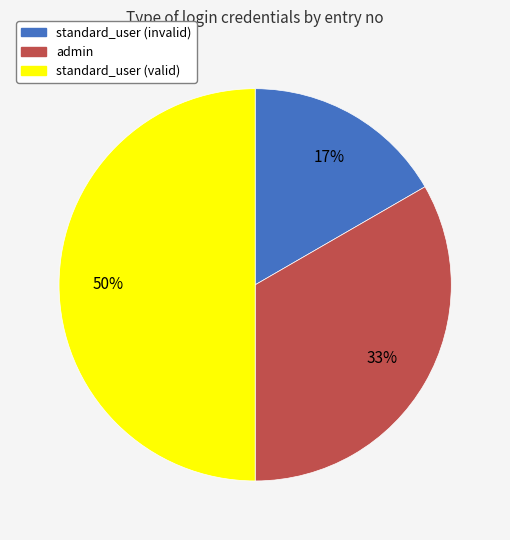

Which slice is the largest?

standard_user (valid)